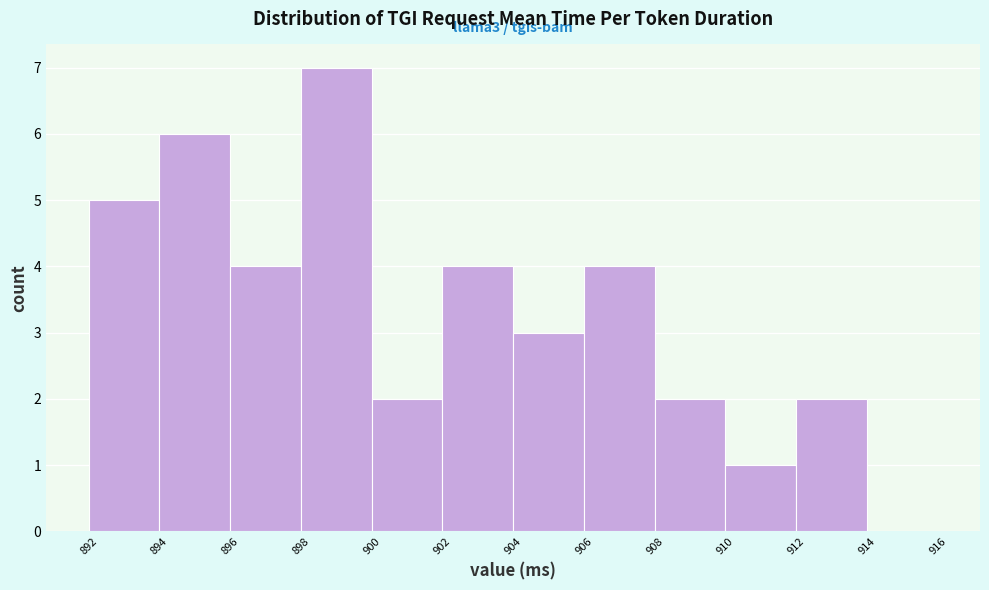

Over which range of the x-axis is the bar tallest?

898 to 900